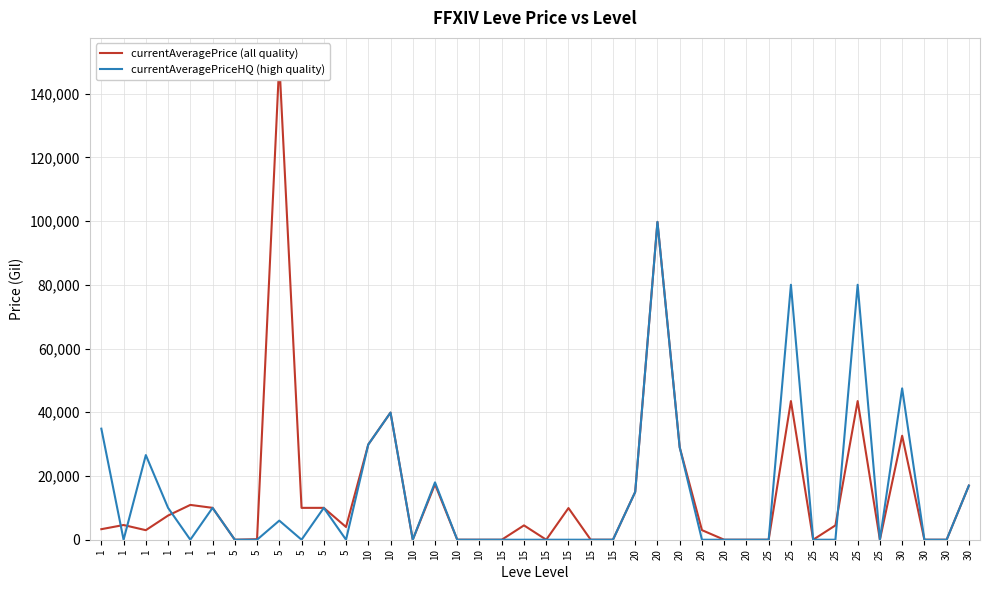

Does the chart have visible grid lines?

Yes